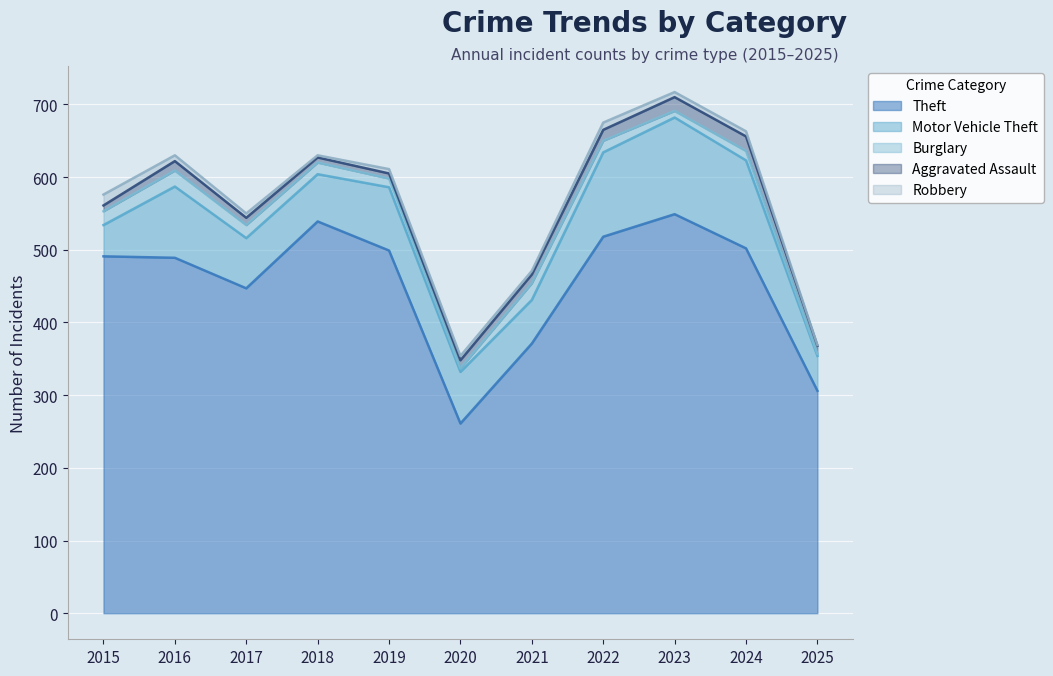

What is the maximum value shown in the chart?

549